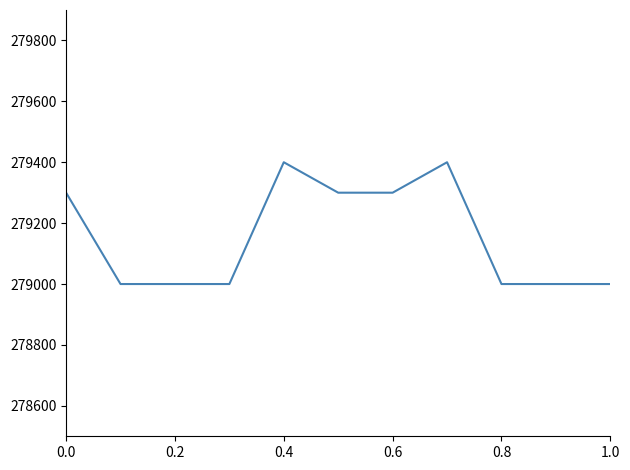

What is the maximum value shown in the chart?

279400